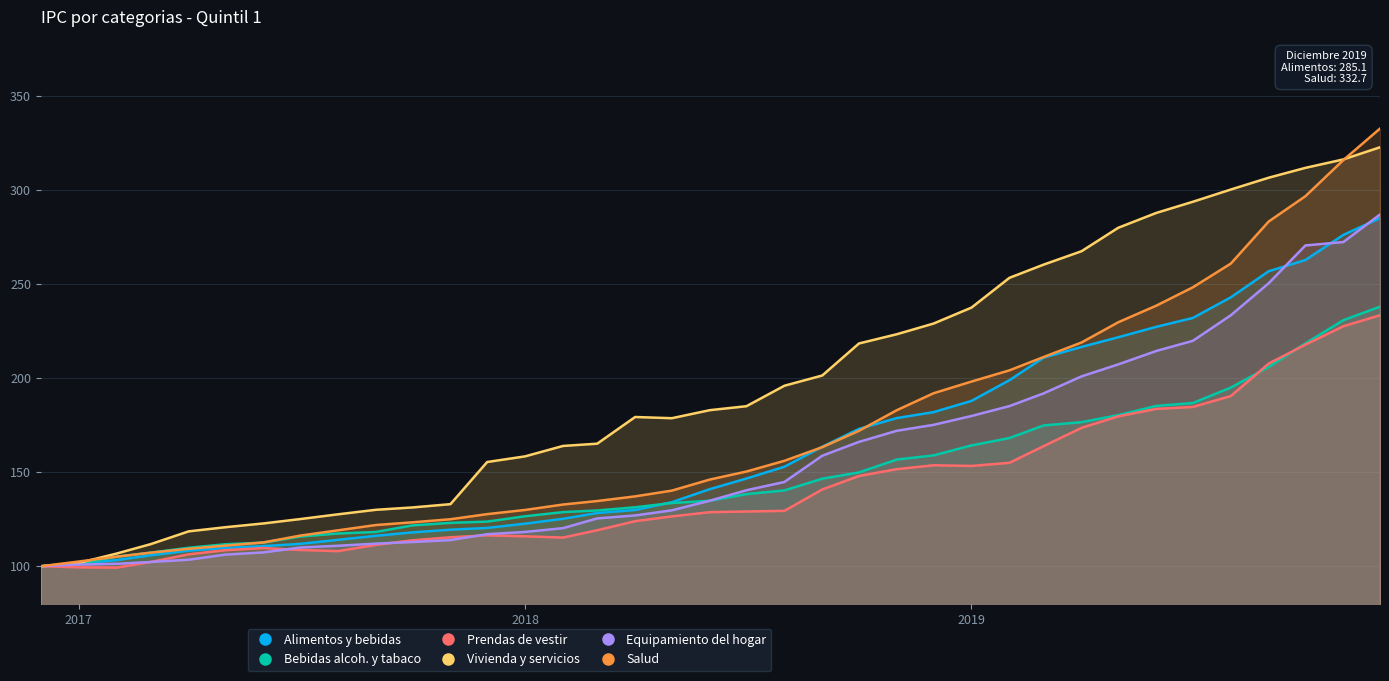

The value of Equipamiento del hogar at 2017-03 is 70.2. True or false?

False